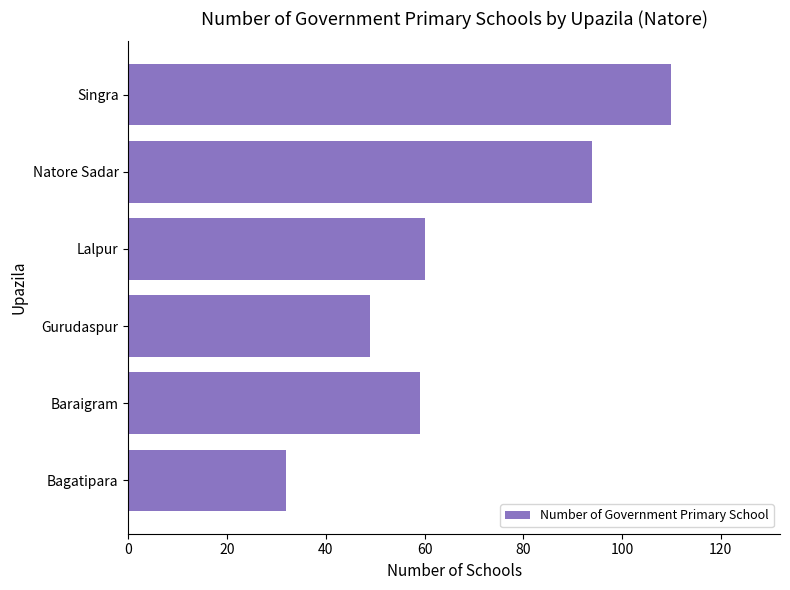

Count the number of categories in the chart.

6